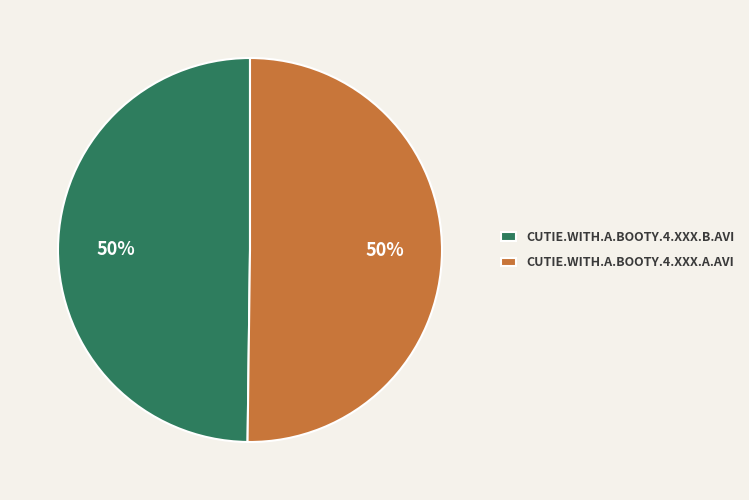

To the nearest percent, what is the average slice percentage?

50%